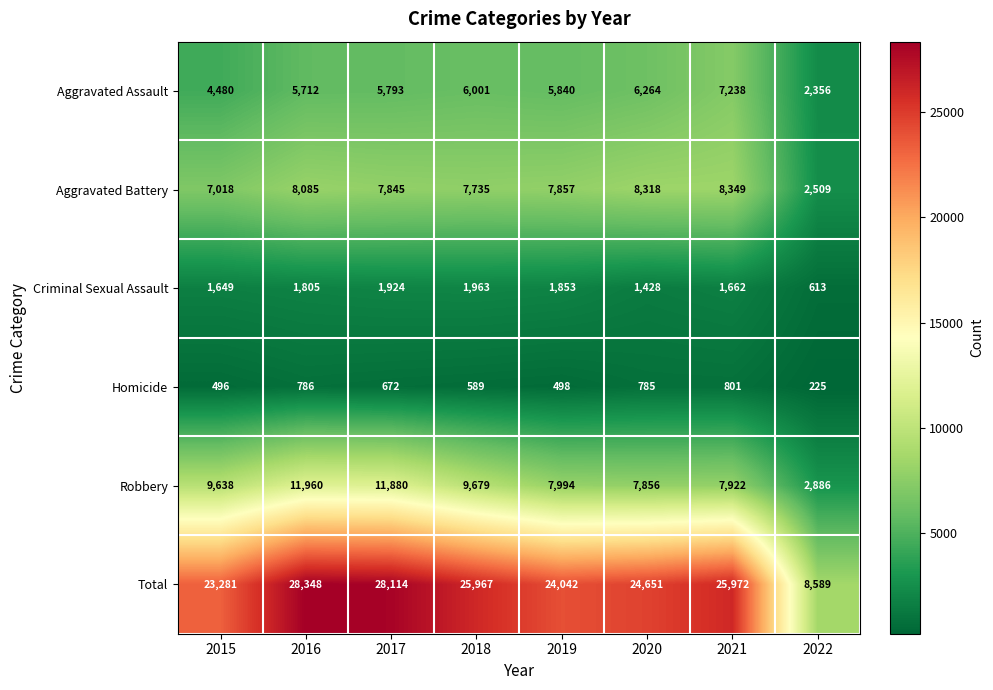

What is the minimum value shown in the chart?

225